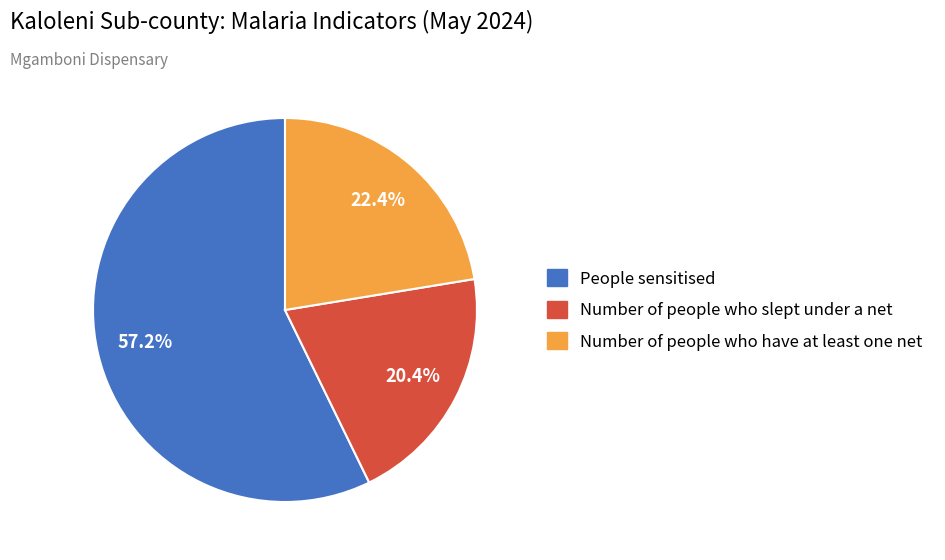

Is there any slice that represents more than half of the pie?

Yes